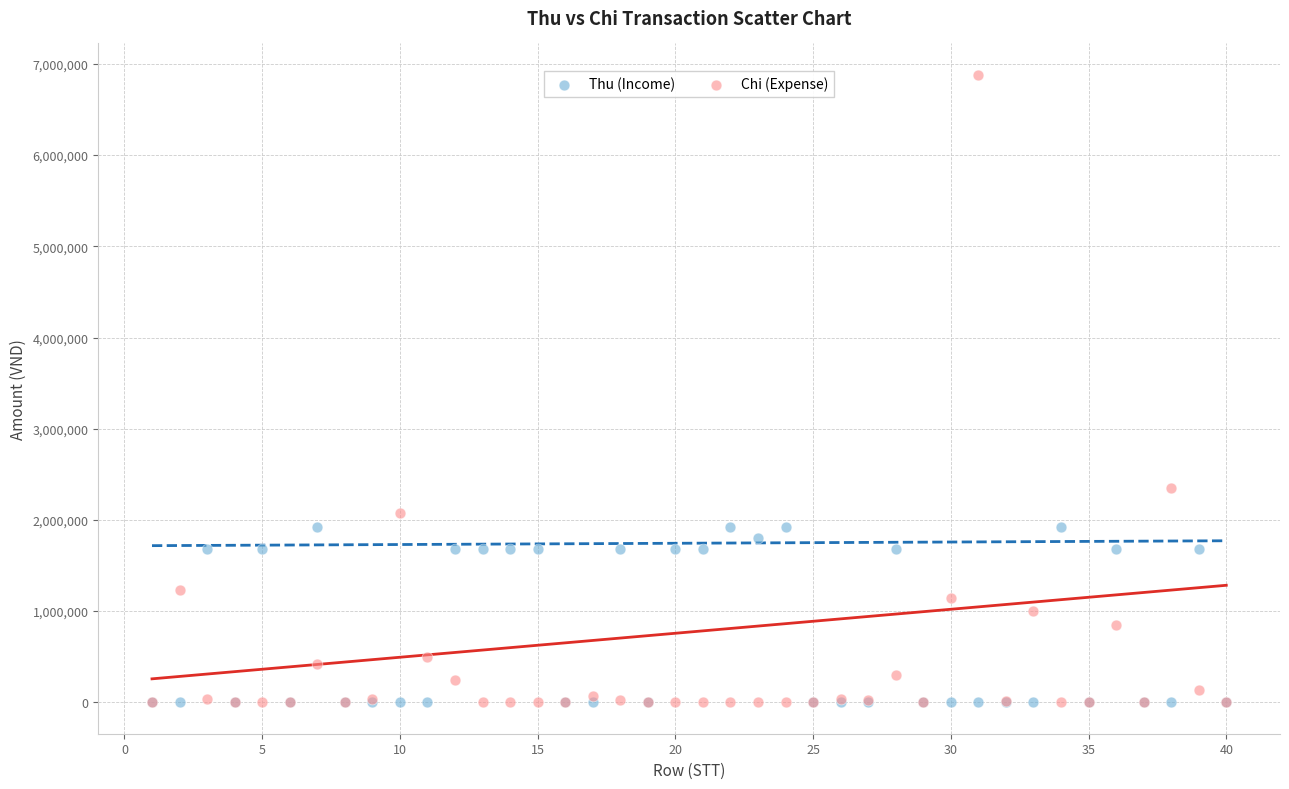

In the Chi (Expense) series, what Y value is closest to 3440000?

2352510